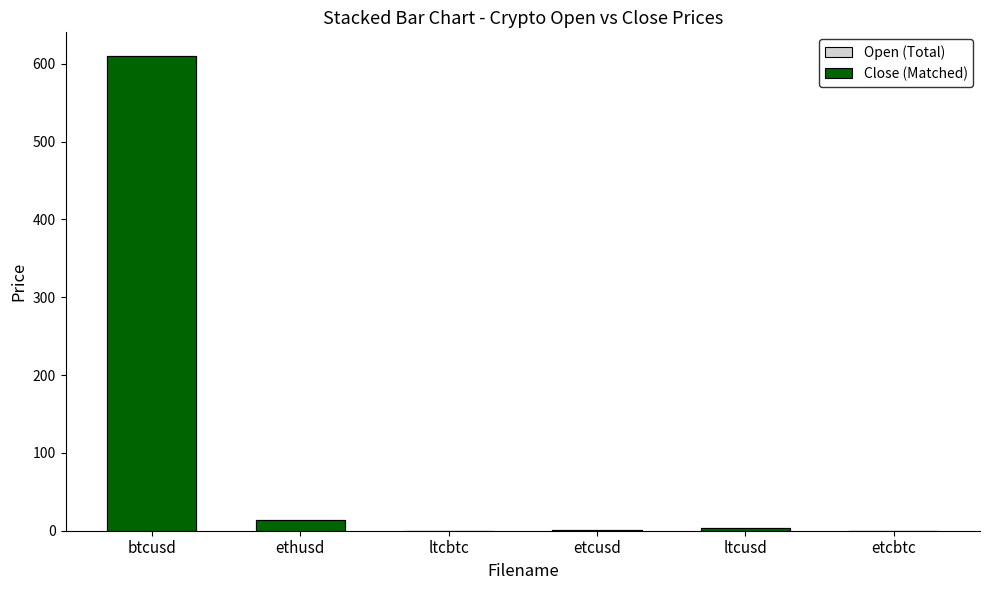

True or false: Close (Matched) has a value of 609.8 at btcusd.

True